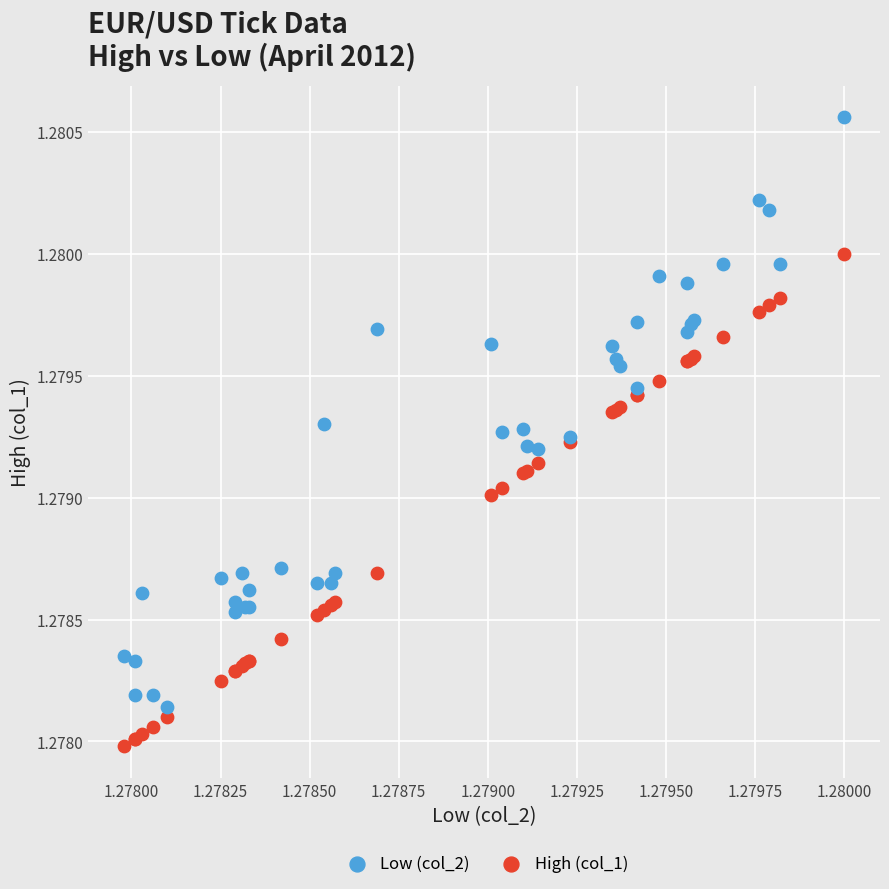

Which series contains the highest Y value?

Low (col_2)